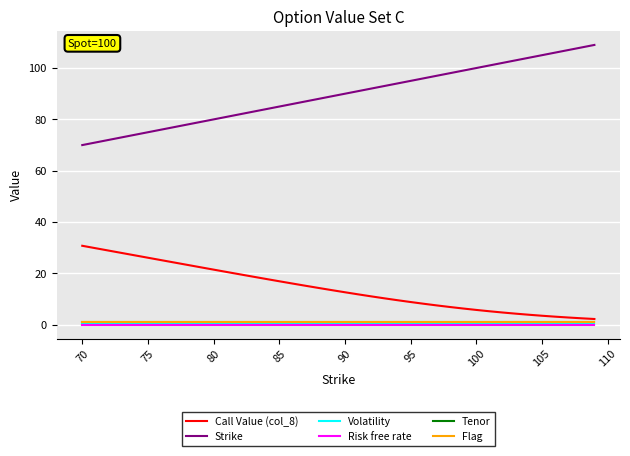

Is this an area chart (filled region under the line)?

No